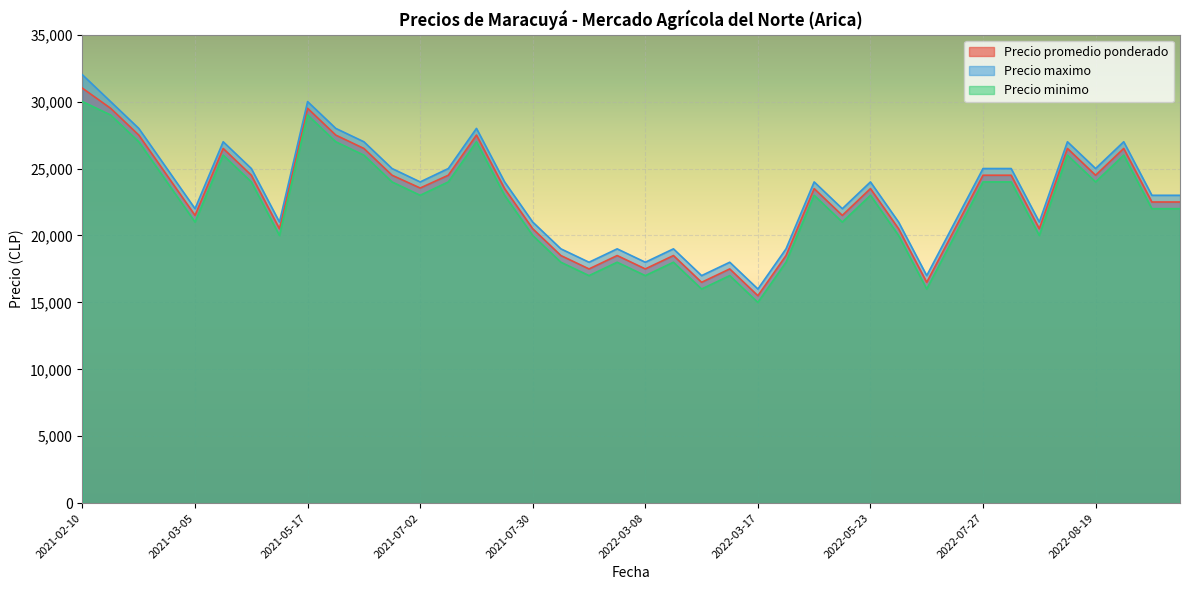

At which label does Precio minimo first exceed 23000?

2021-02-10